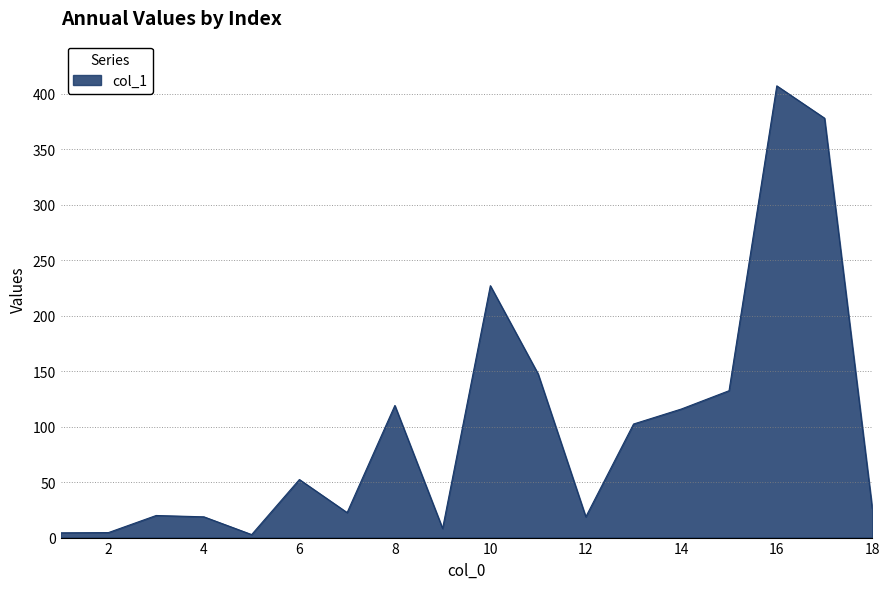

What is the difference between the maximum and minimum values?

404.2